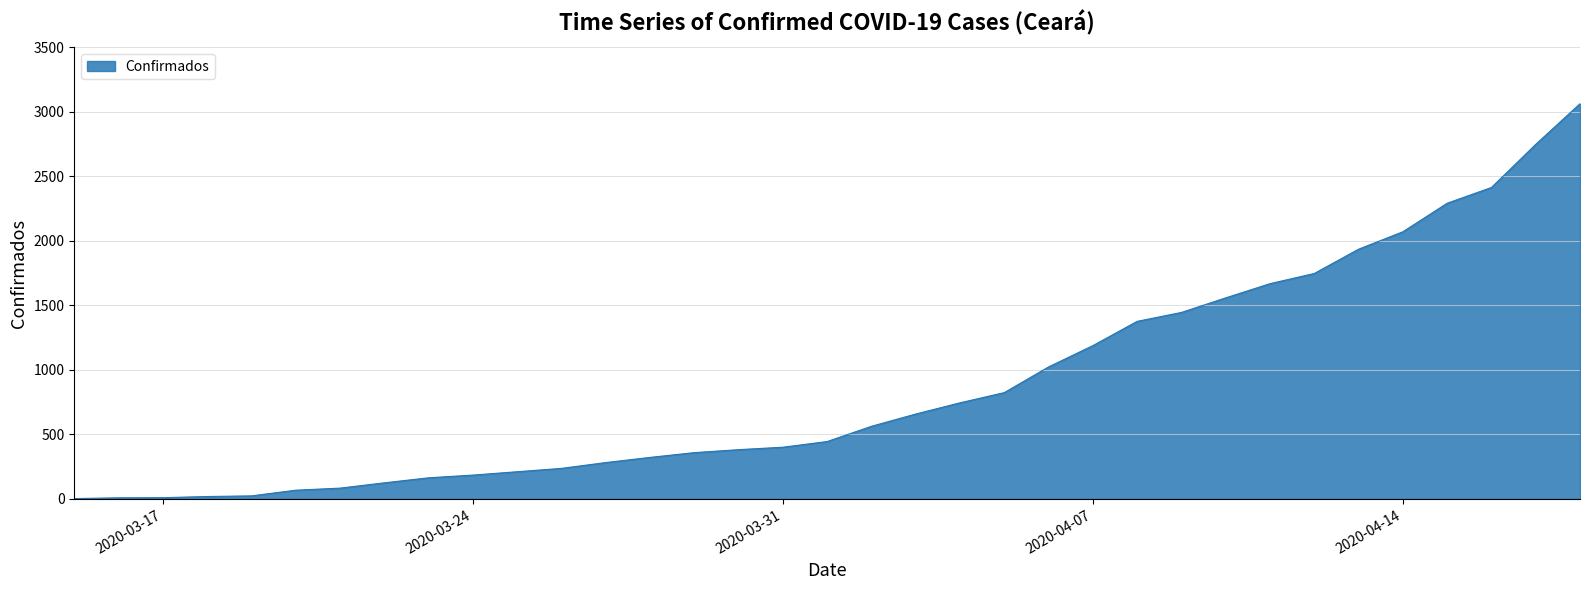

What is the greatest value displayed?

3062